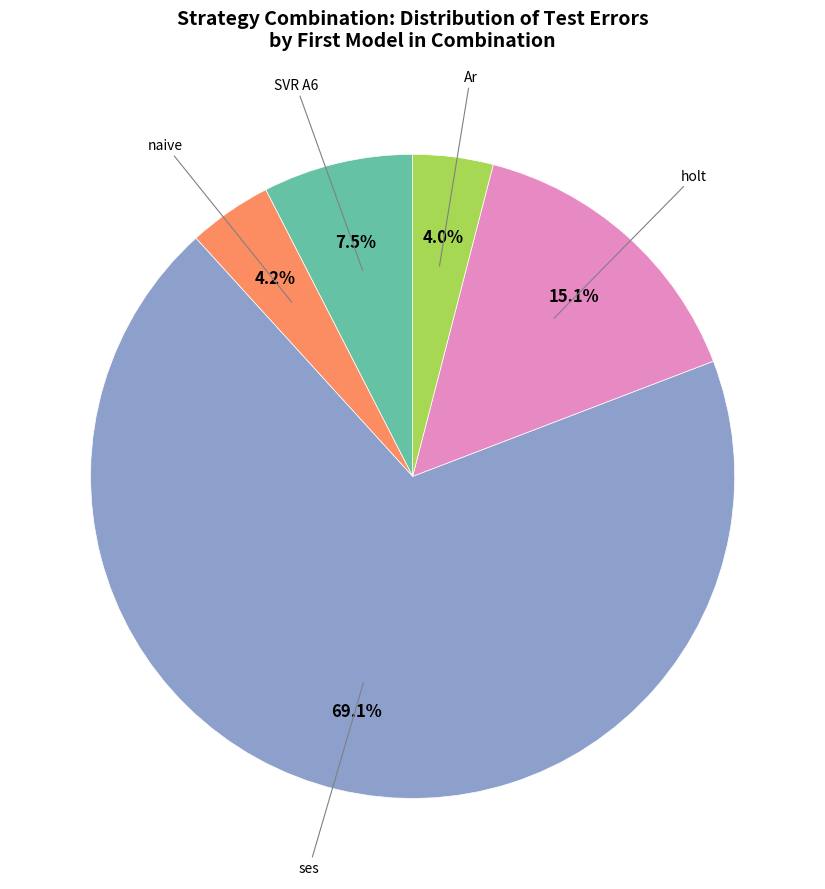

Is there a majority slice in this chart?

Yes